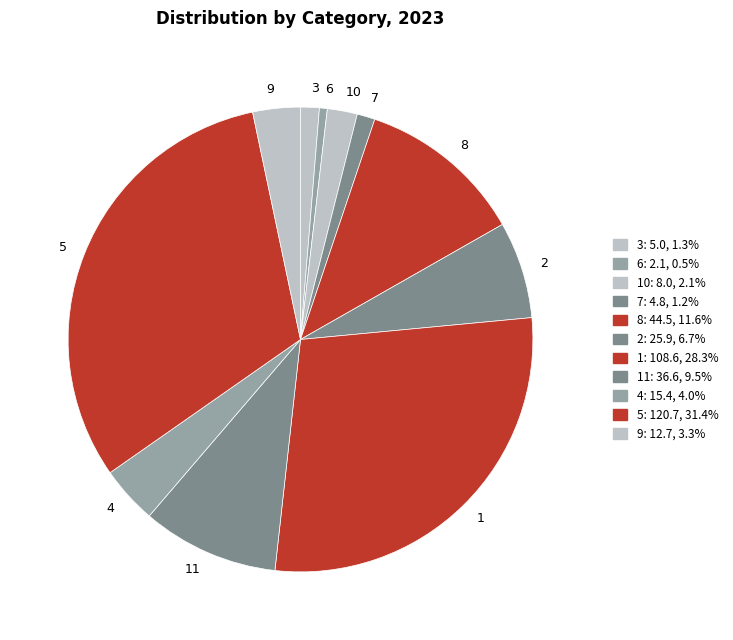

Do 9 and 6 together represent more than half of the pie?

No